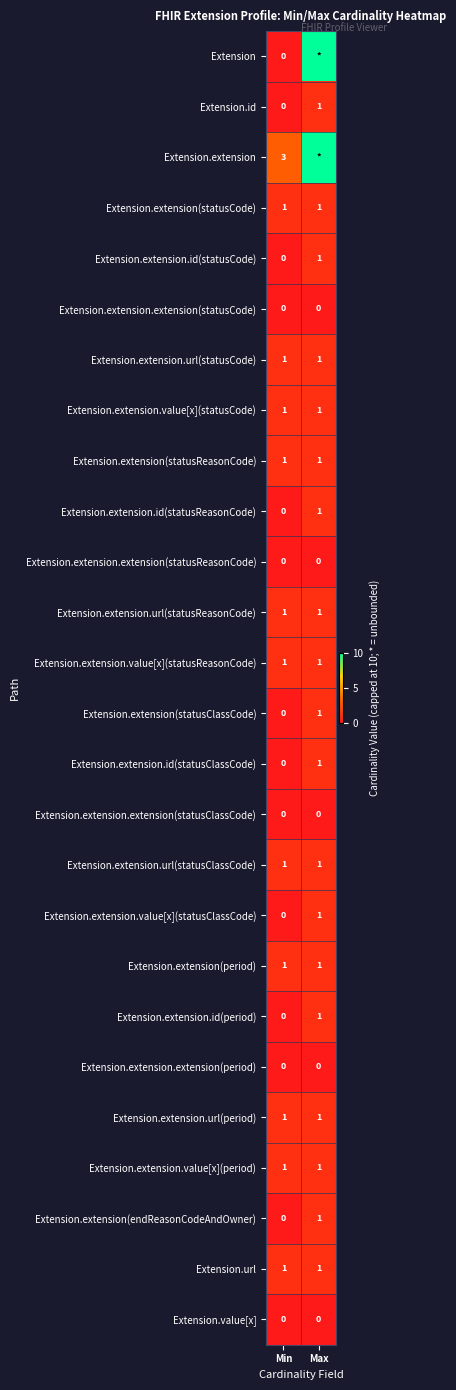

At which label does Extension.extension(endReasonCodeAndOwner) reach its minimum?

Min